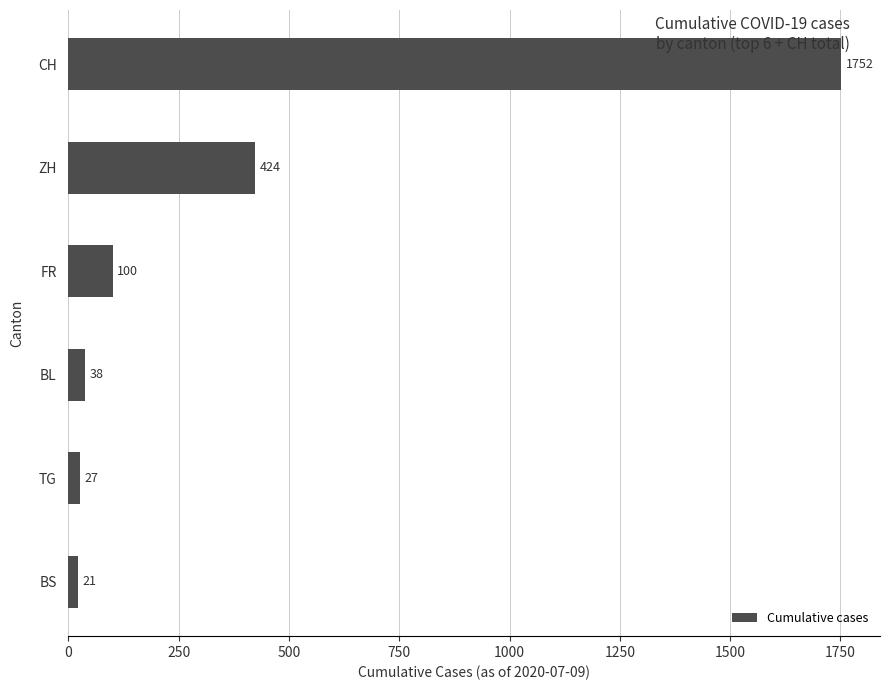

What is the change in value from TG to CH?

+1725